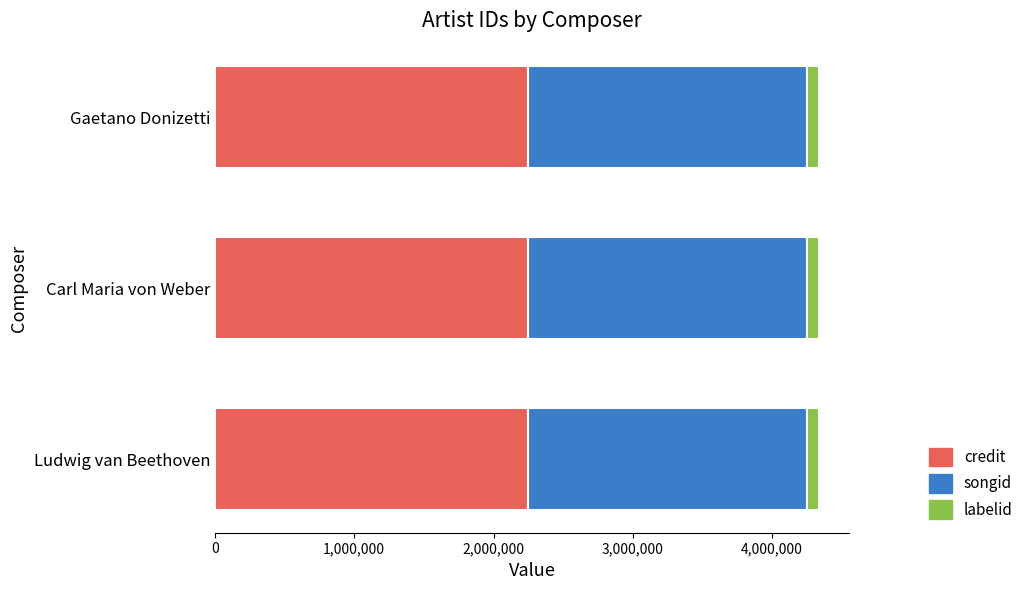

What is the highest value of the credit series?

2248798